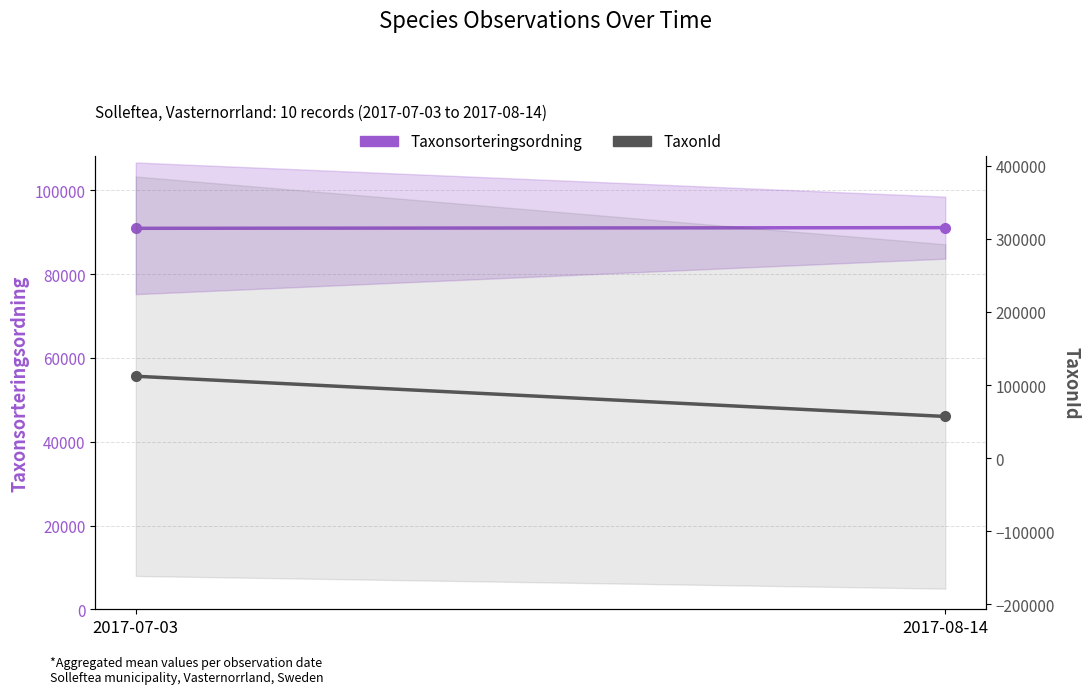

What is the difference between the Taxonsorteringsordning values at 2017-07-03 and 2017-08-14?

159.1